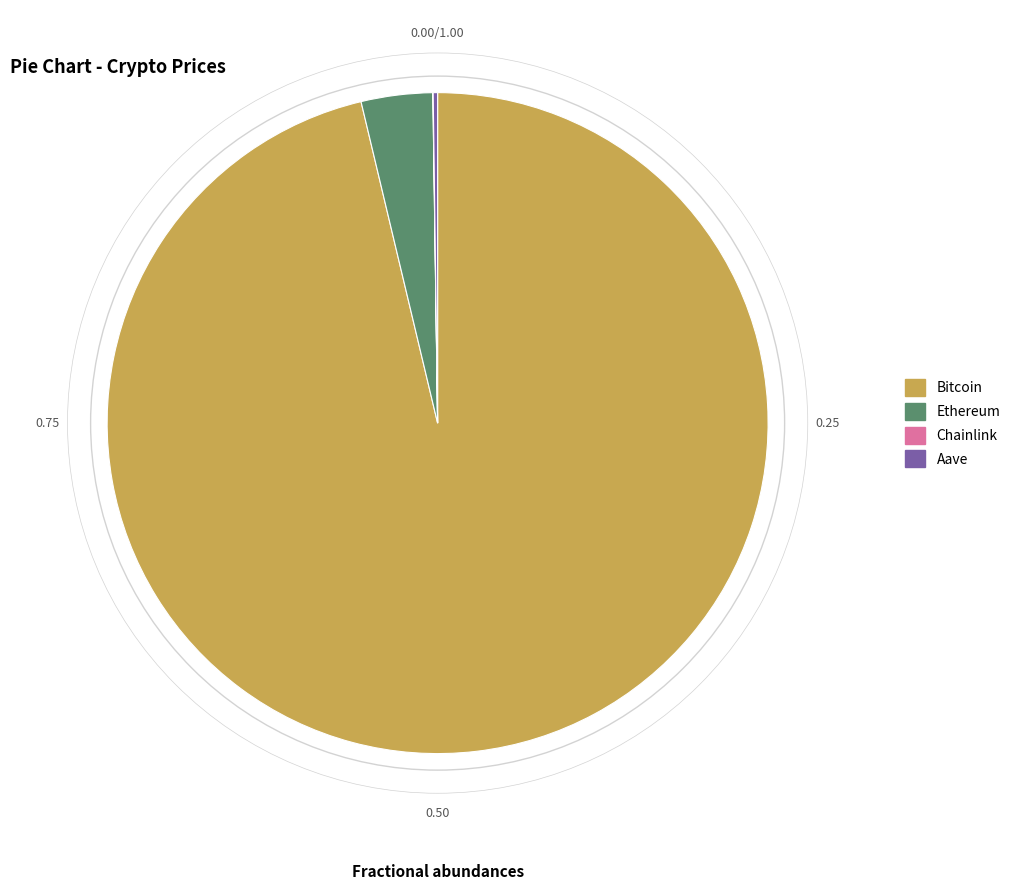

True or false: Ethereum accounts for 13% of the total.

False